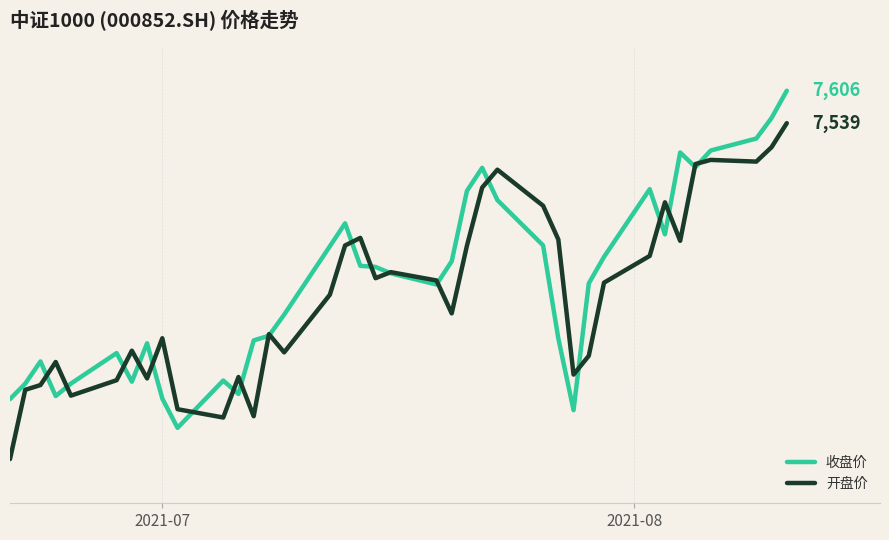

Does the chart display data point markers on the line(s)?

No